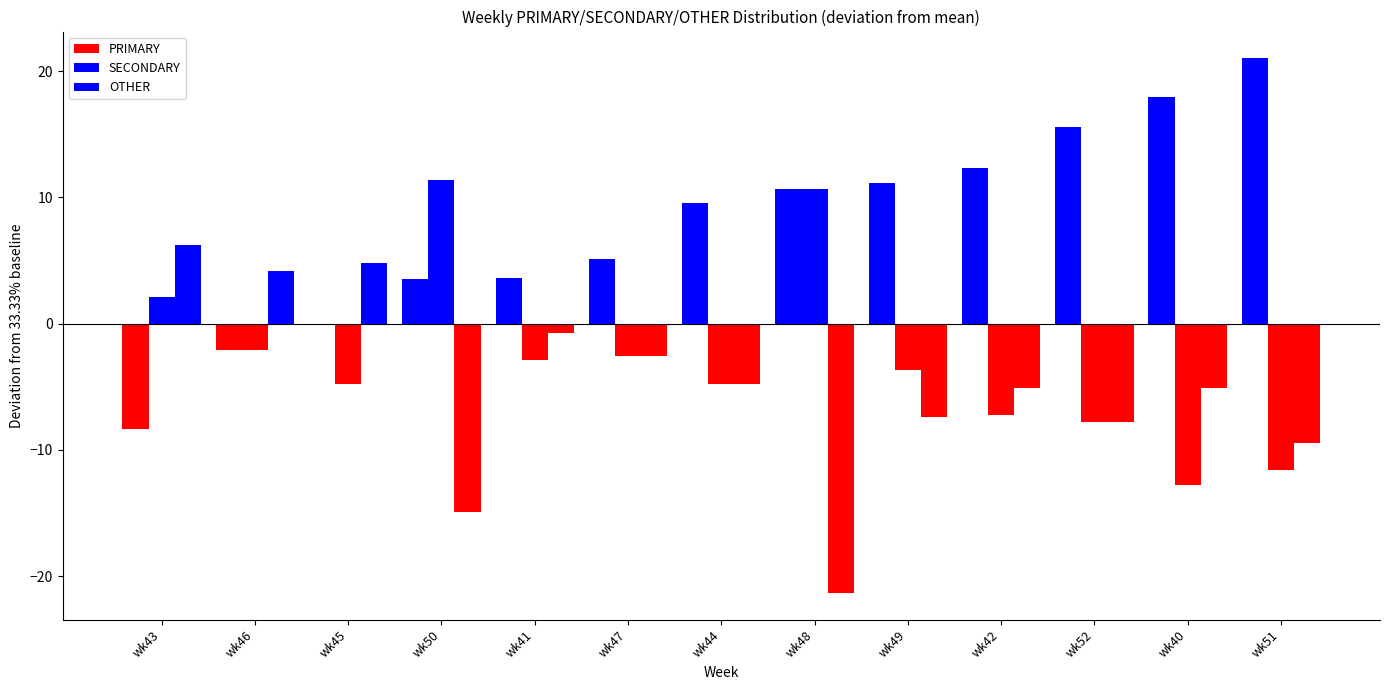

What is the label of the 12th bar from the right?

wk46